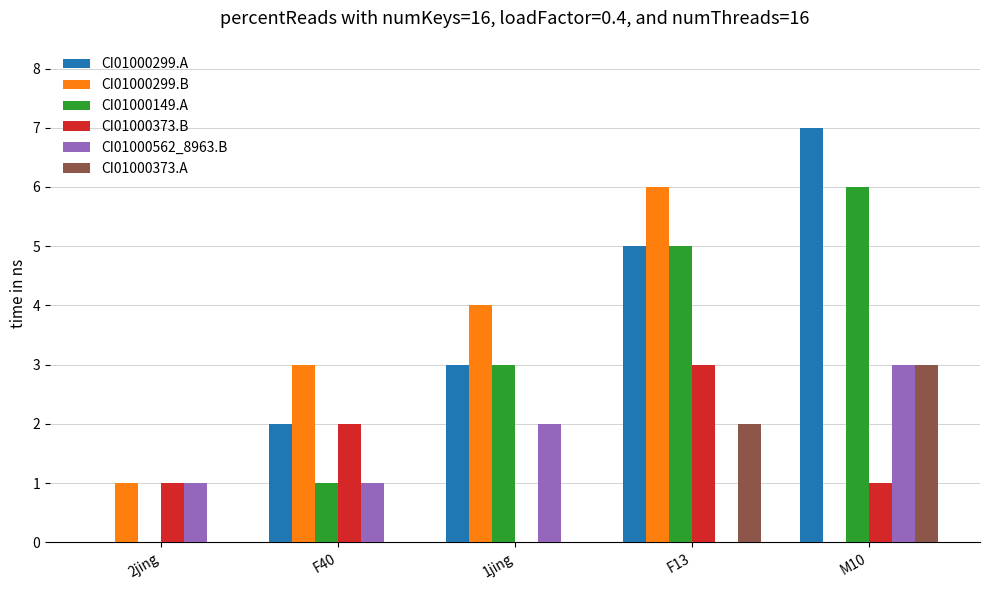

Which series has the largest total across all categories?

CI01000299.A